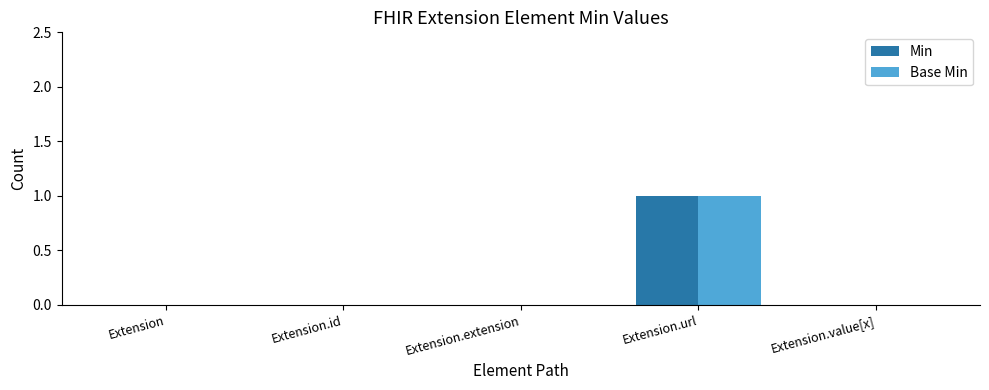

How many groups of bars are there?

5